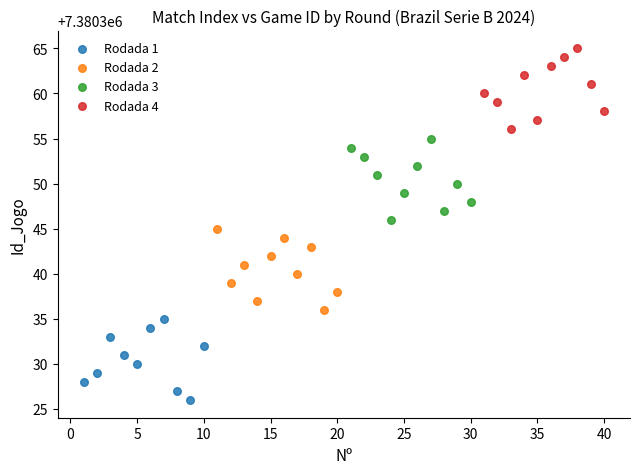

What are all the series names shown in the legend?

Rodada 1, Rodada 2, Rodada 3, Rodada 4